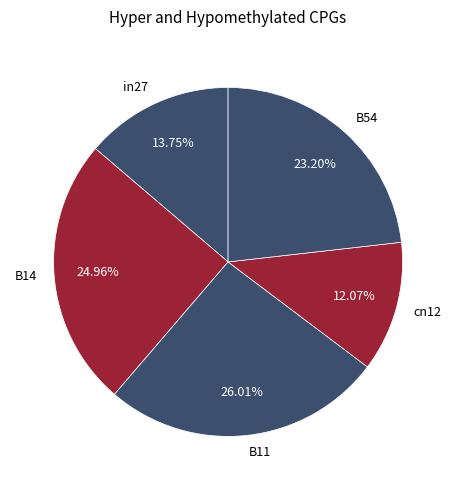

To the nearest percent, what is the difference between the in27 and B14 slice percentages?

11%